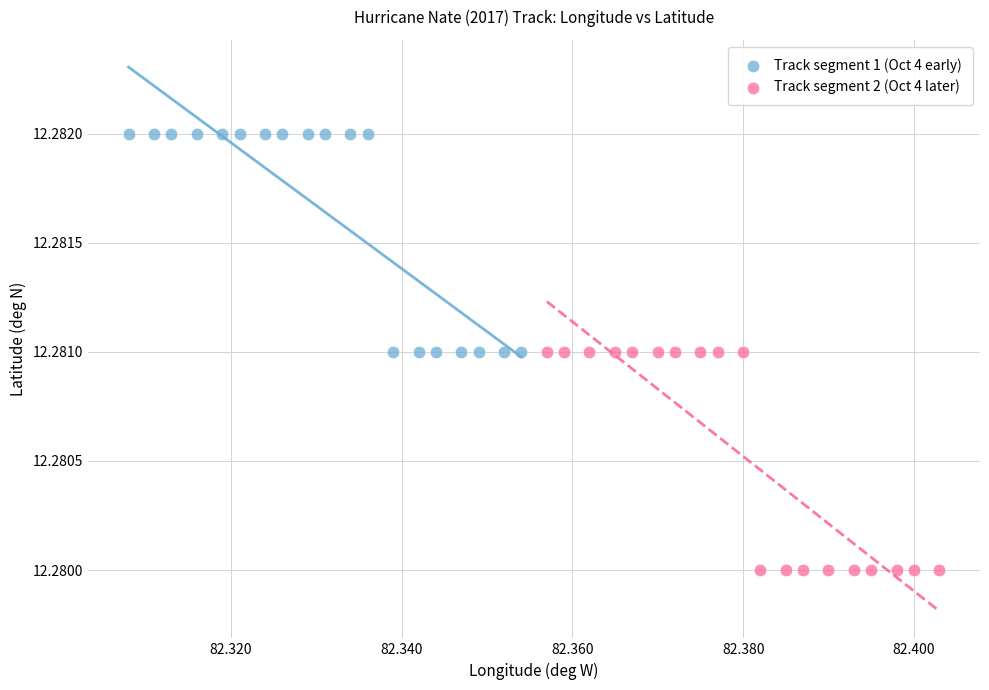

Which series reaches the minimum Y coordinate?

Track segment 2 (Oct 4 later)